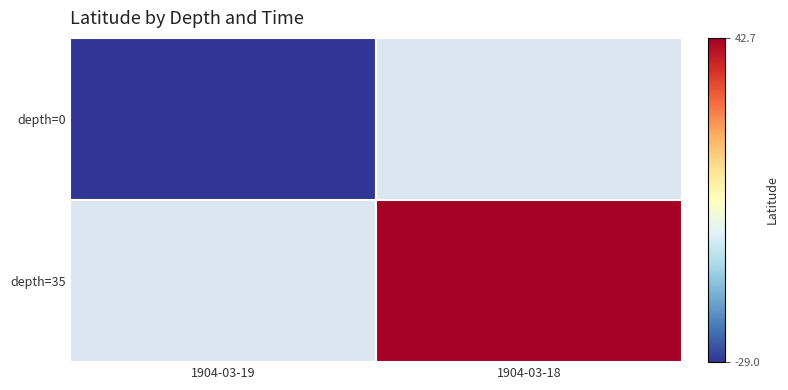

Which has a higher value, 1904-03-19 or 1904-03-18?

1904-03-18